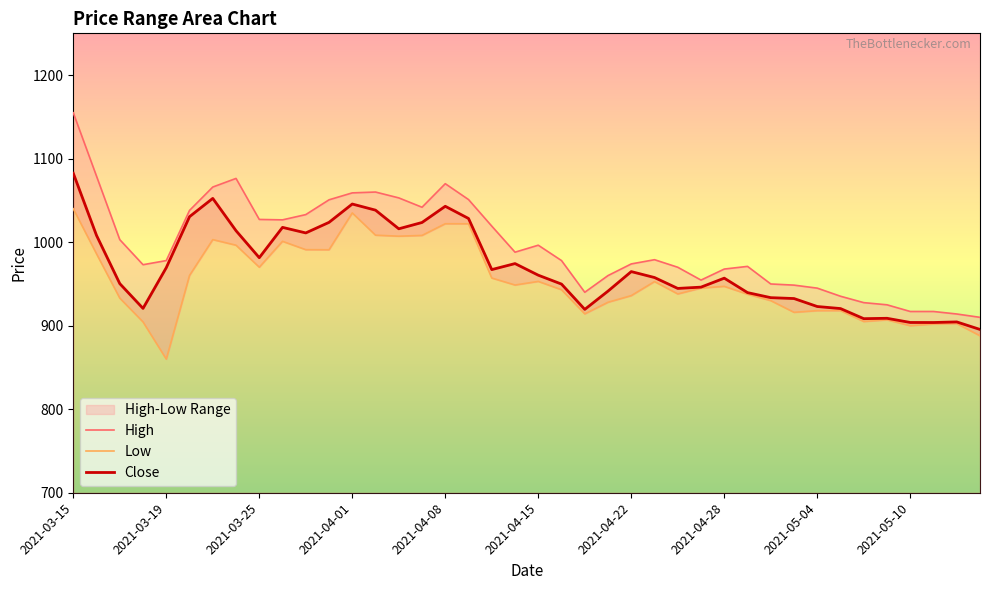

Is it true that Close equals 1470.4 at 2021-03-15?

False